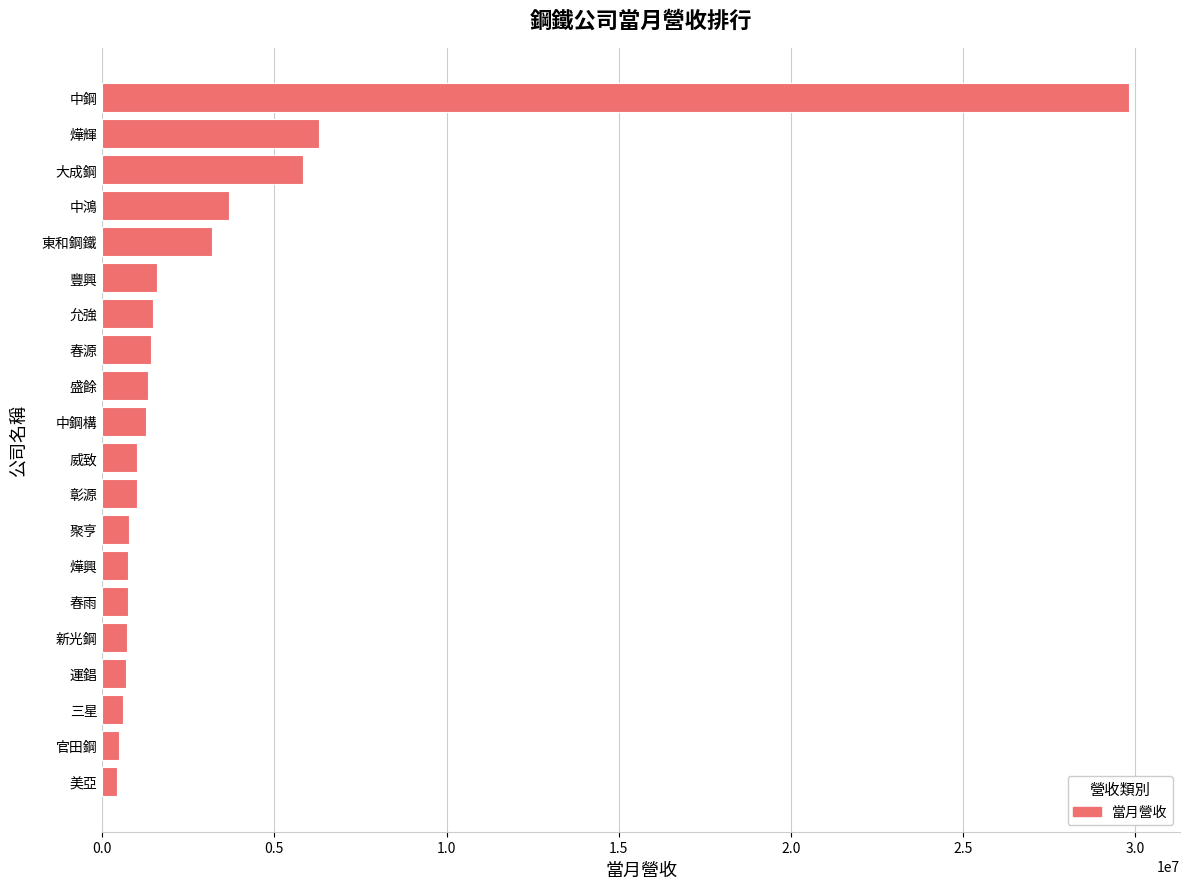

At which label is the value closest to 15121259?

燁輝